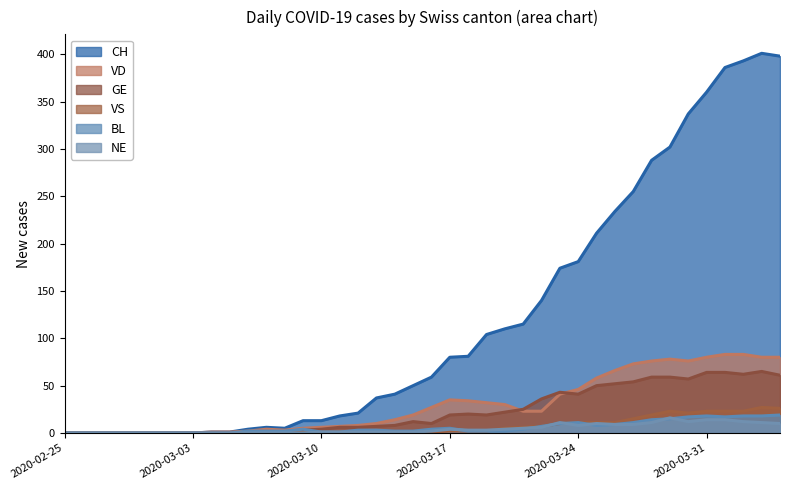

Is the value of NE at 2020-03-29 greater than the value of VD at 2020-04-04?

No